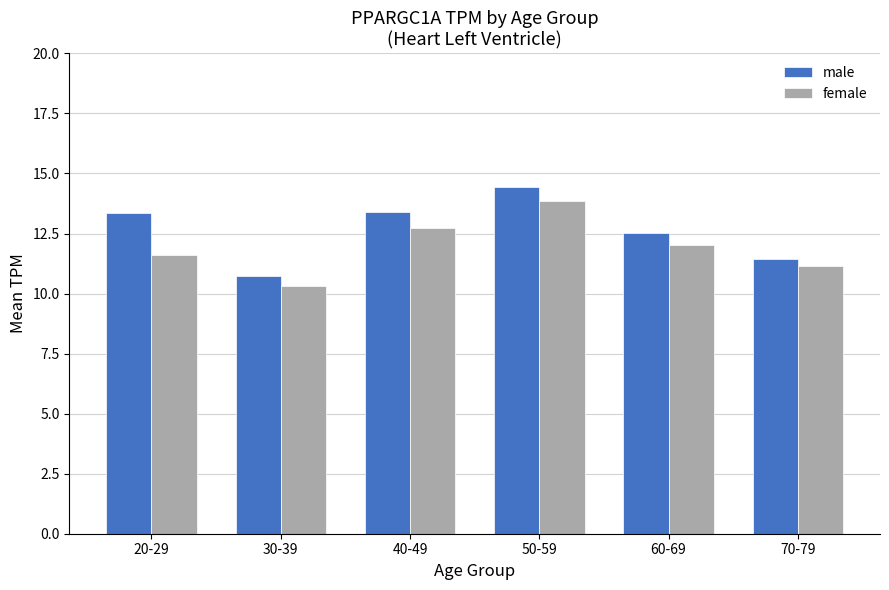

Between 40-49 and 70-79, which series saw the biggest shift?

male